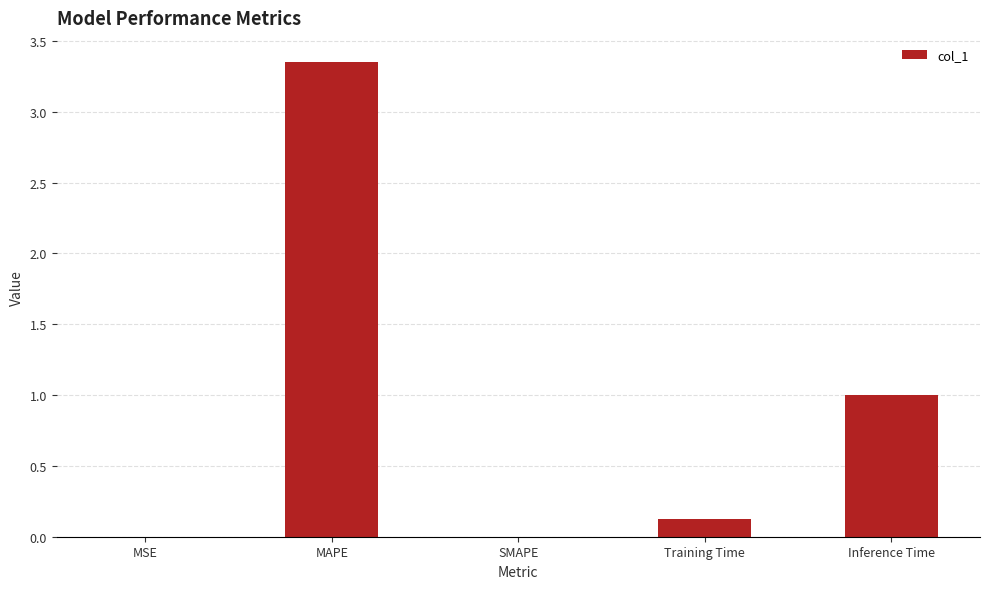

What is the sum of all values?

4.5